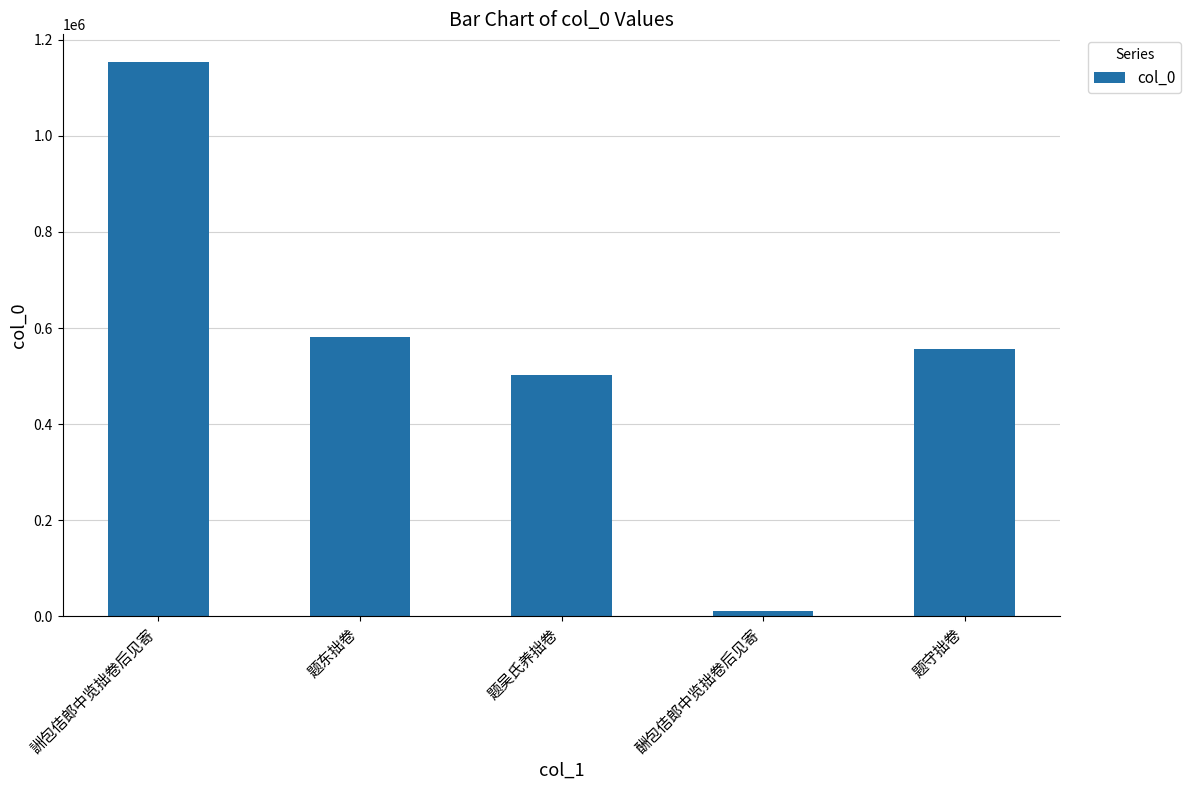

Where is the data nearest to the value 582761?

题东拙卷